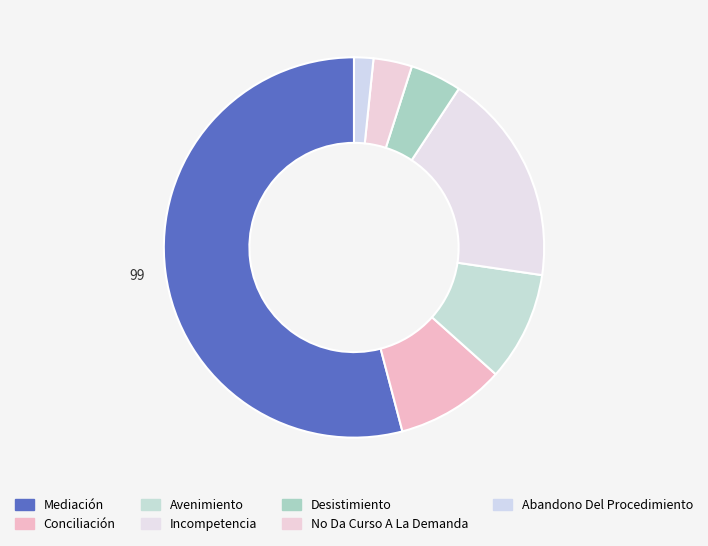

How many slices are in this pie chart?

7